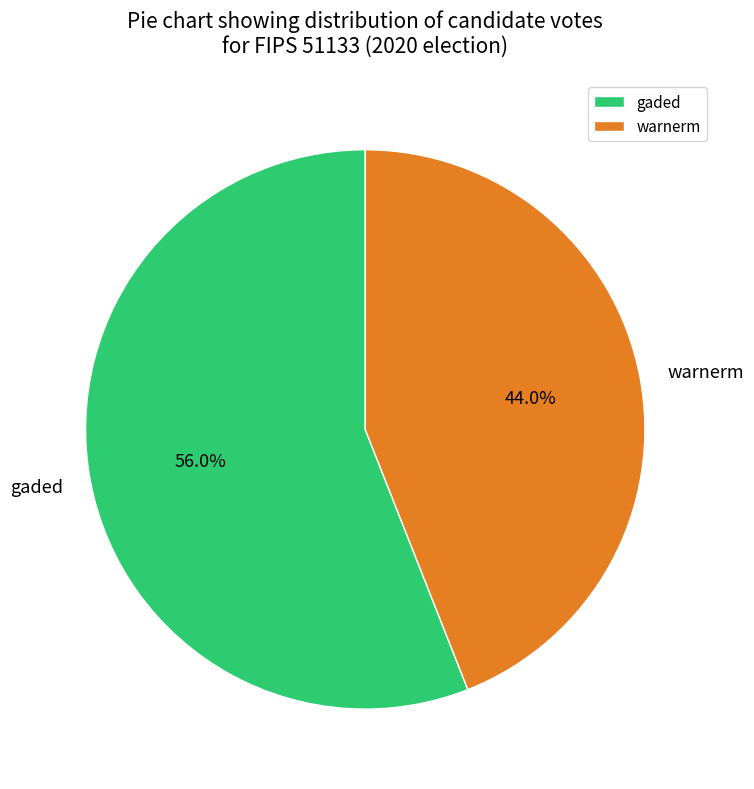

Which slice represents more than half of the pie?

gaded